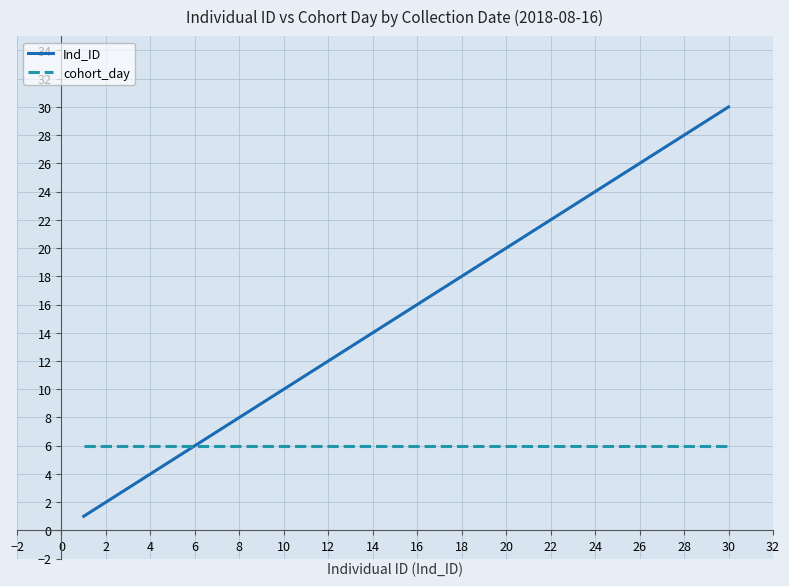

What is the average value of the Ind_ID series?

15.5